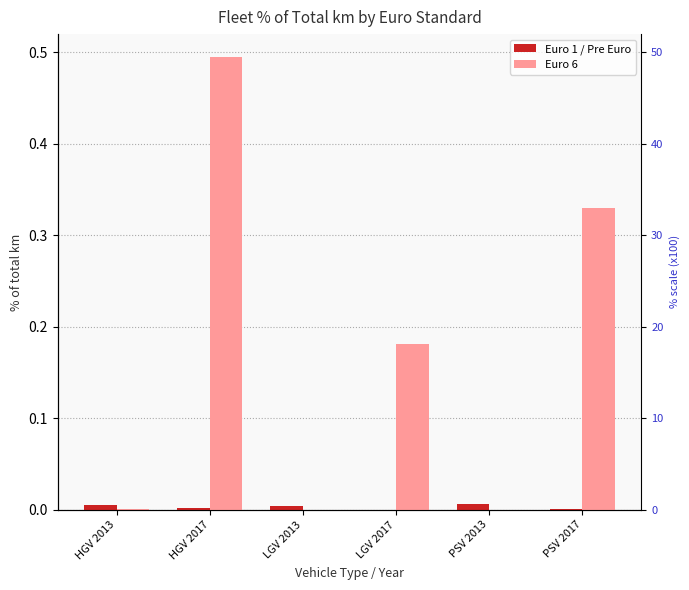

List the series in order of their peak value, lowest first.

Euro 1 / Pre Euro, Euro 6